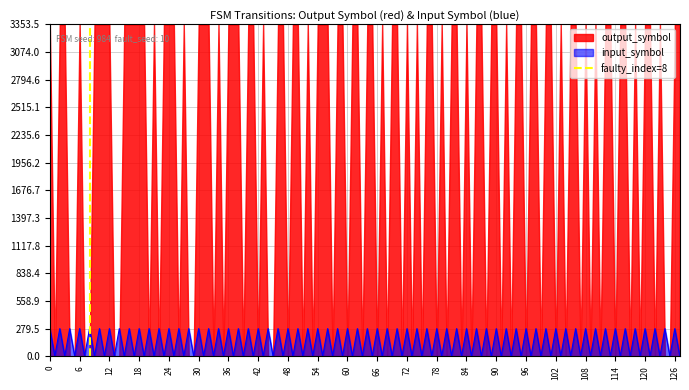

What is the maximum value for input_symbol?

279.5